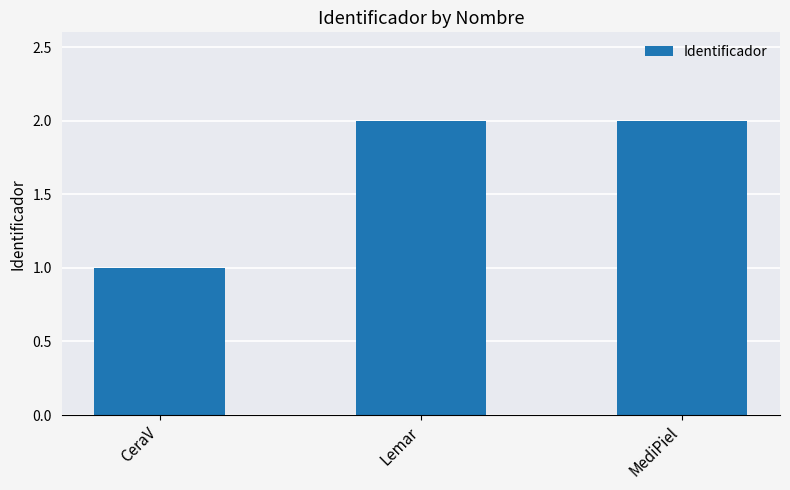

What is the minimum value shown in the chart?

1